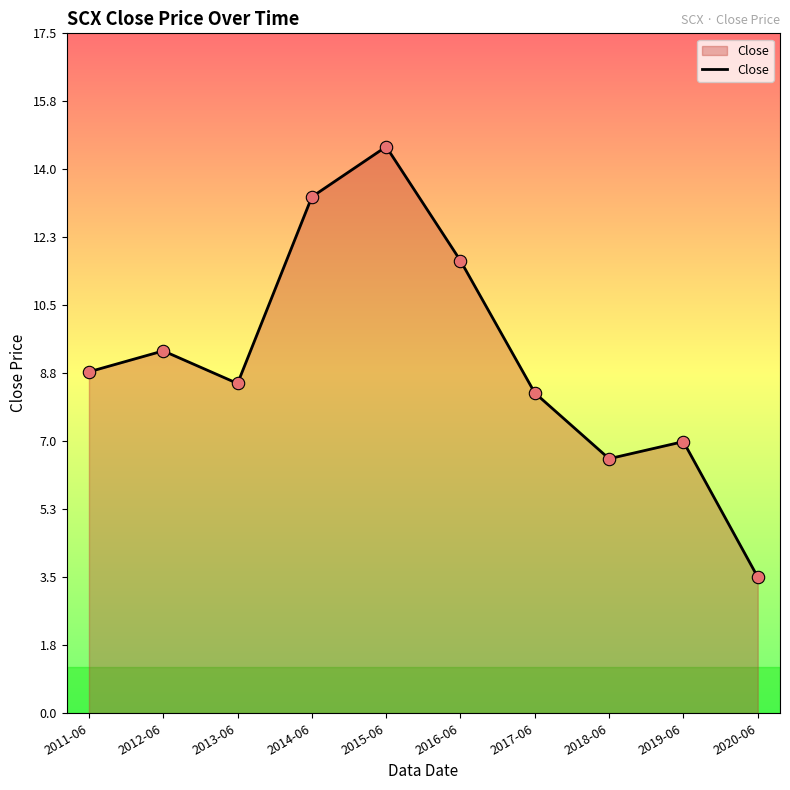

Approximately how many times larger is the value at 2016-06 compared to 2020-06?

3.3